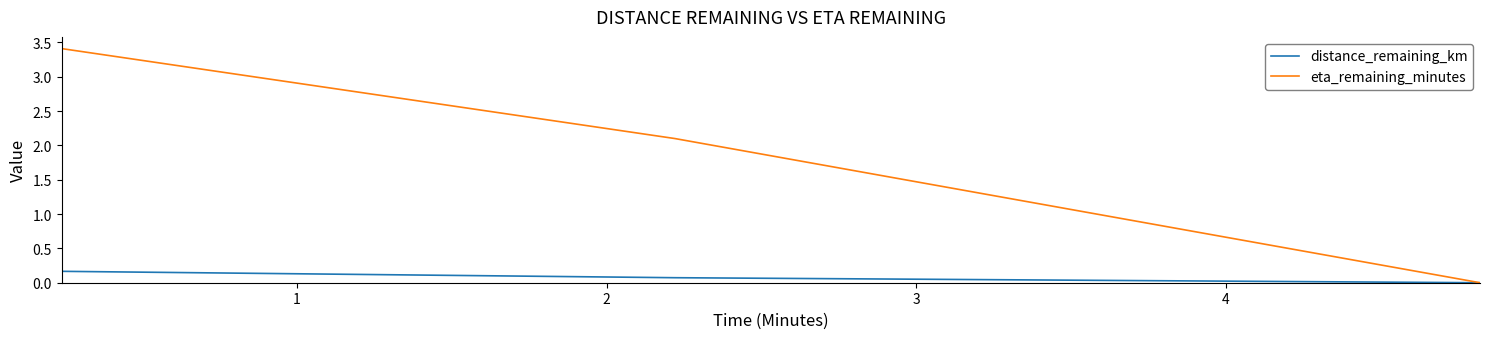

How many lines are shown in the chart?

2